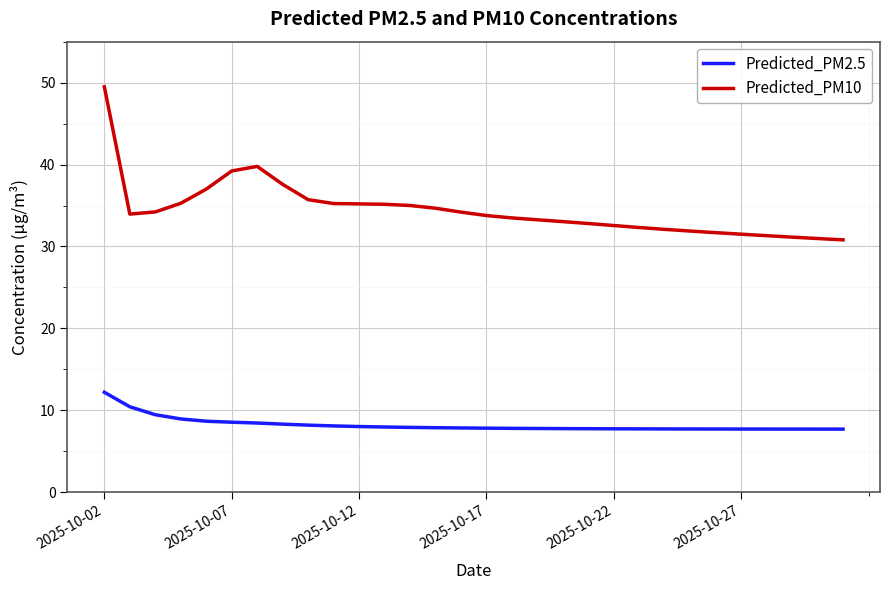

True or false: Predicted_PM2.5 and Predicted_PM10 intersect in this chart.

False